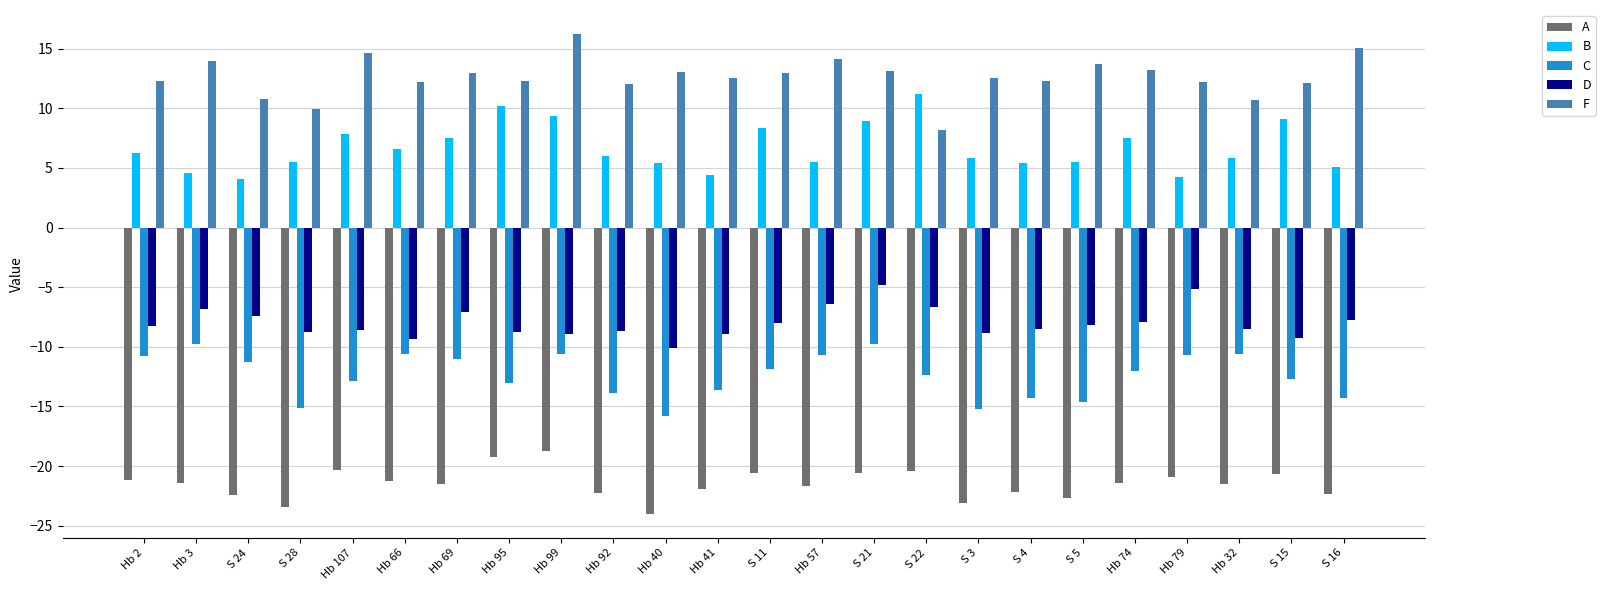

What is the difference between the F values at Hb 95 and S 11?

0.7